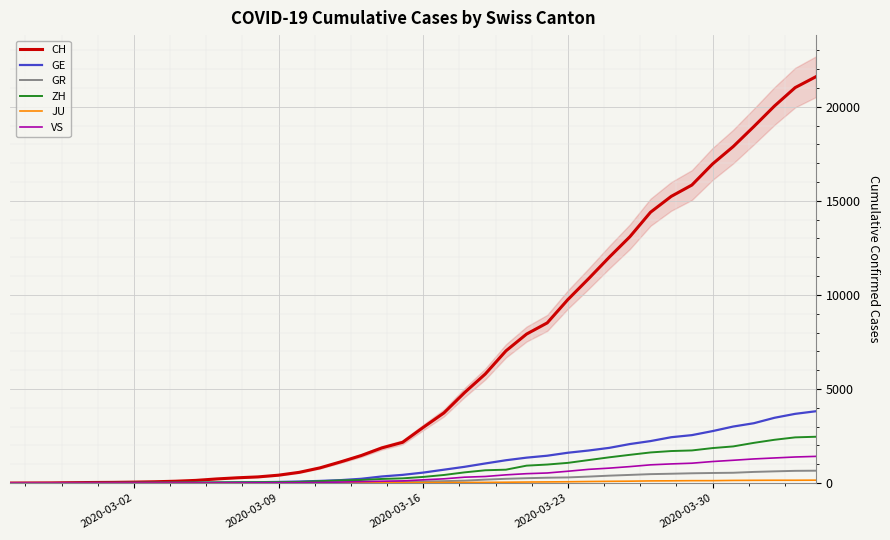

What is the maximum value for VS?

1418